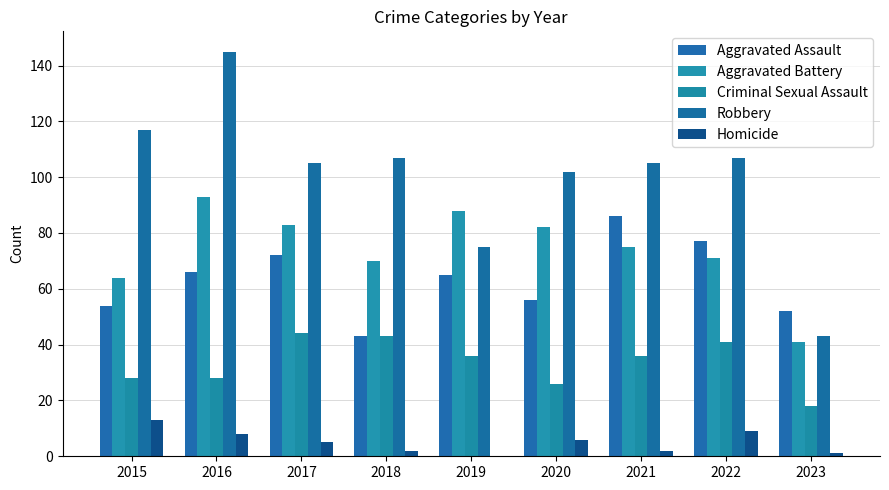

What is the maximum value for Robbery?

145